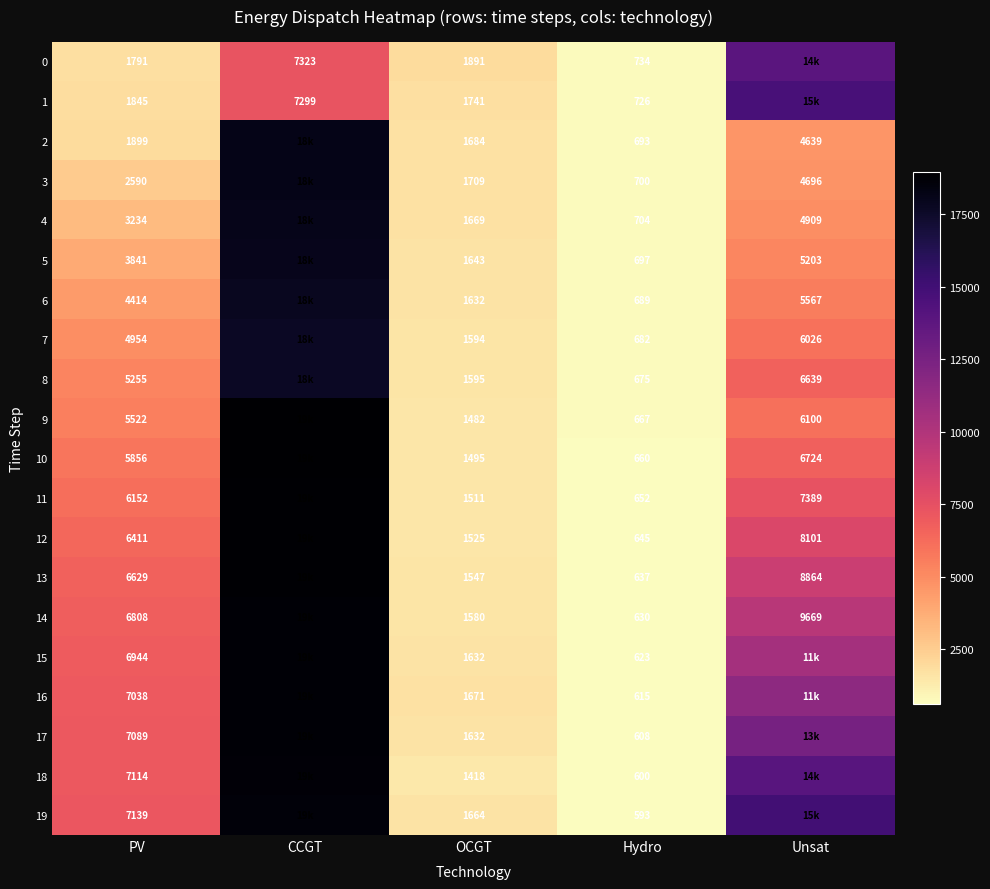

What is the sum of the 2 values at OCGT and Hydro?

2377